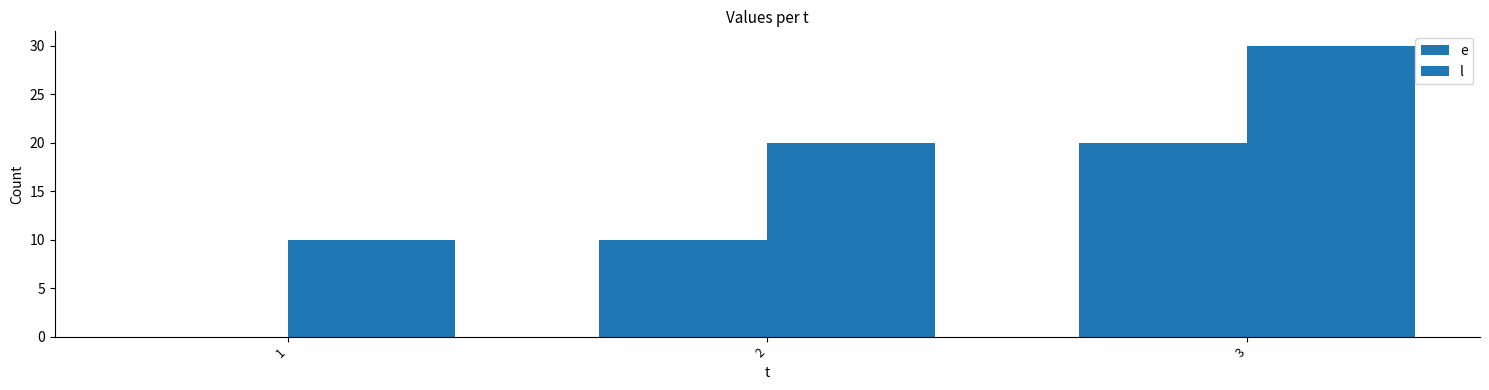

How many positive values does the e series have?

2